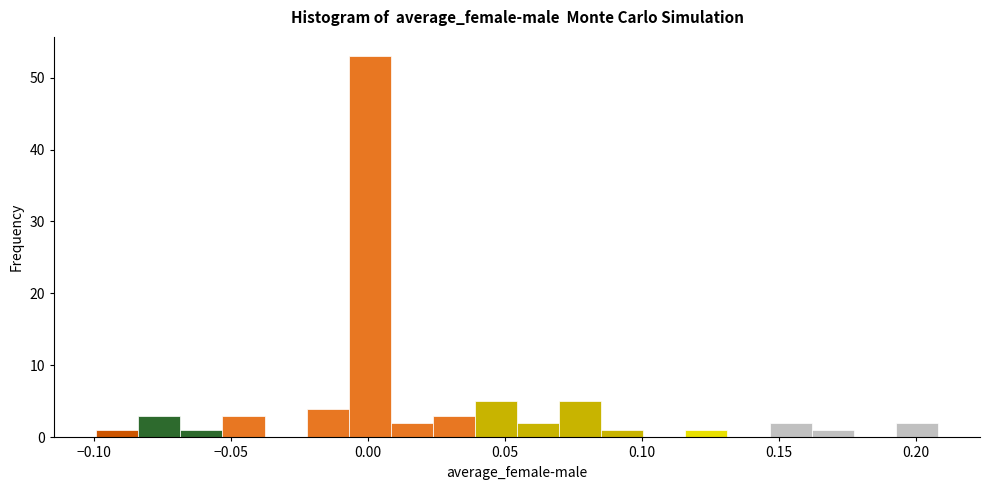

Read against the x-axis, roughly where is the centre of the tallest bar?

0.000